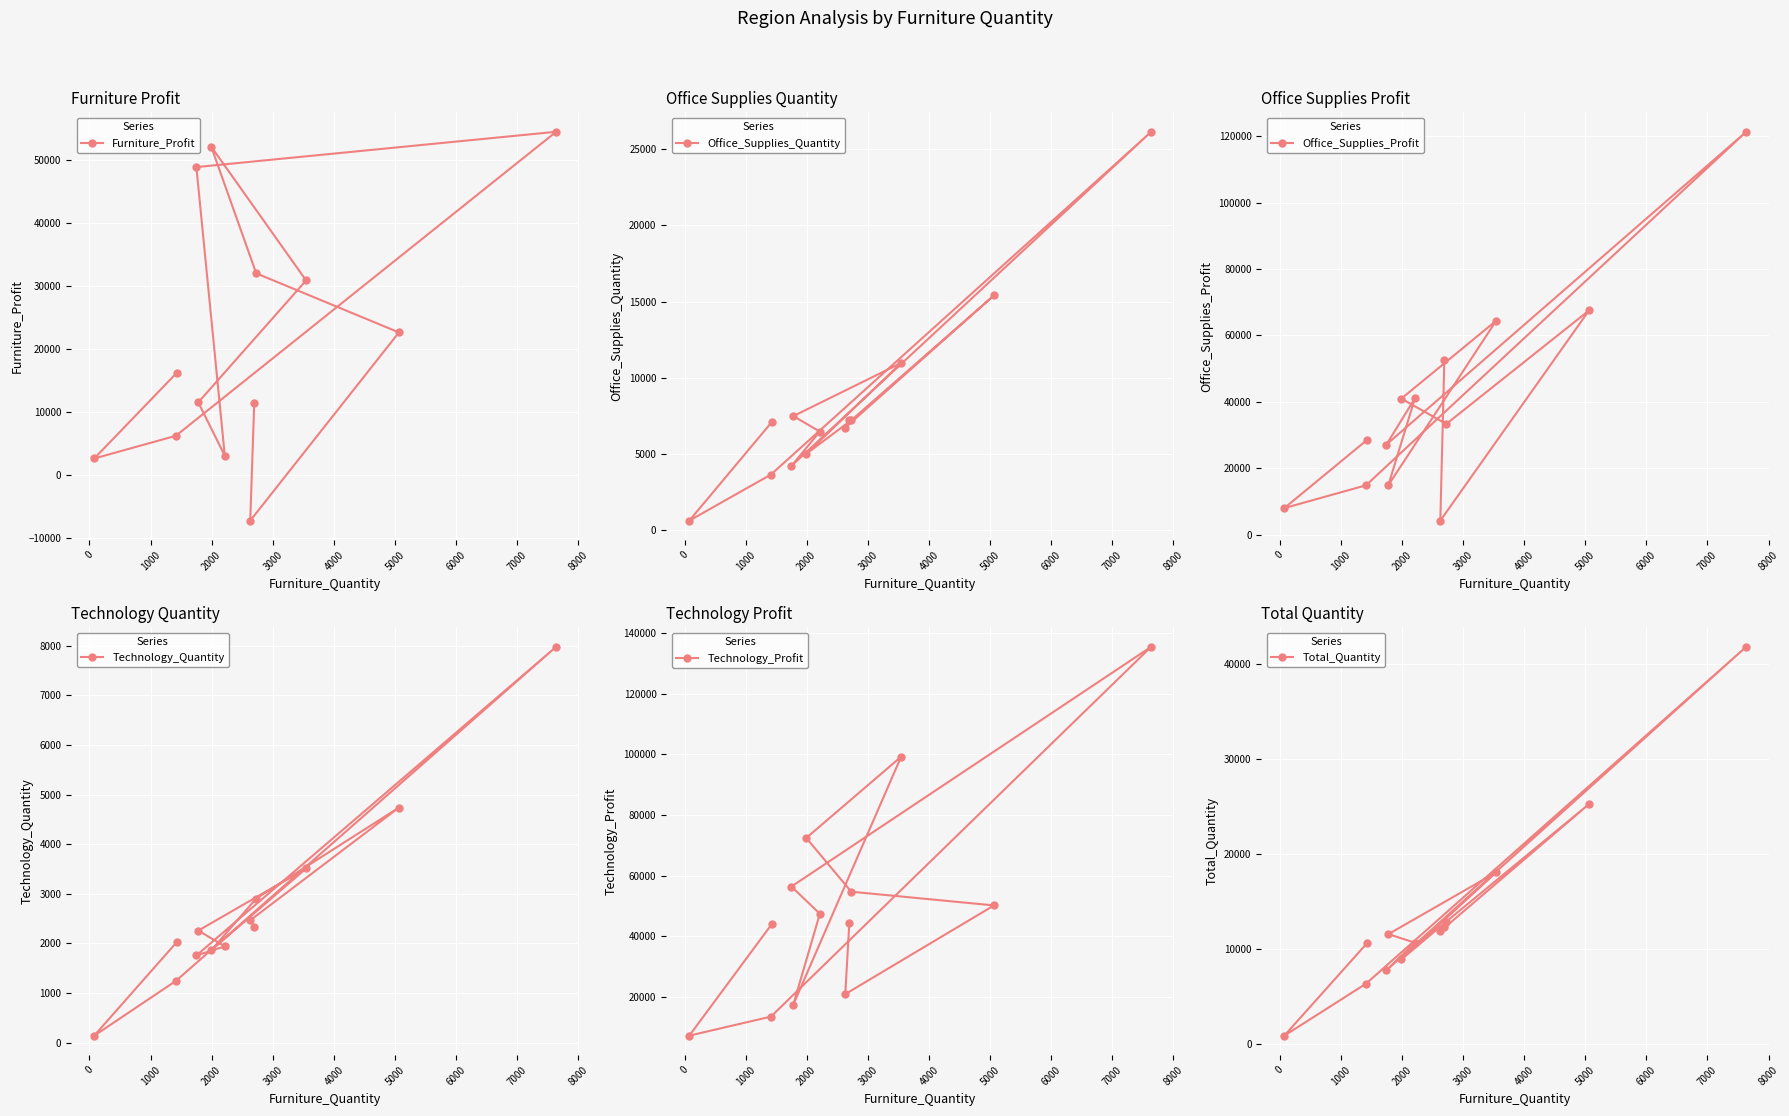

What is the value of the Furniture_Profit point at the 10th from the left?

32049